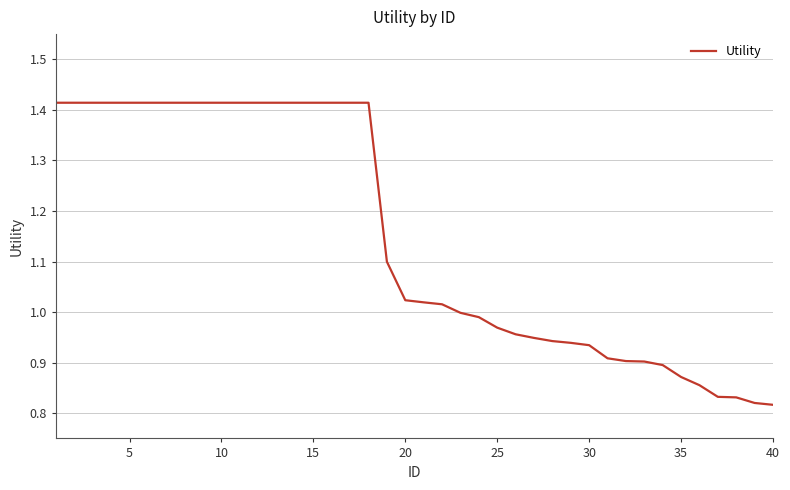

What is the difference between the maximum and minimum values?

0.6